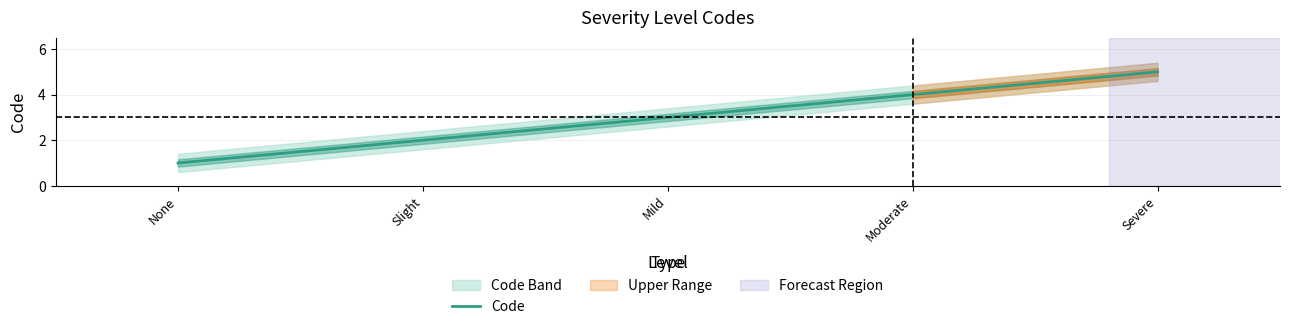

How many lines are shown in the chart?

1